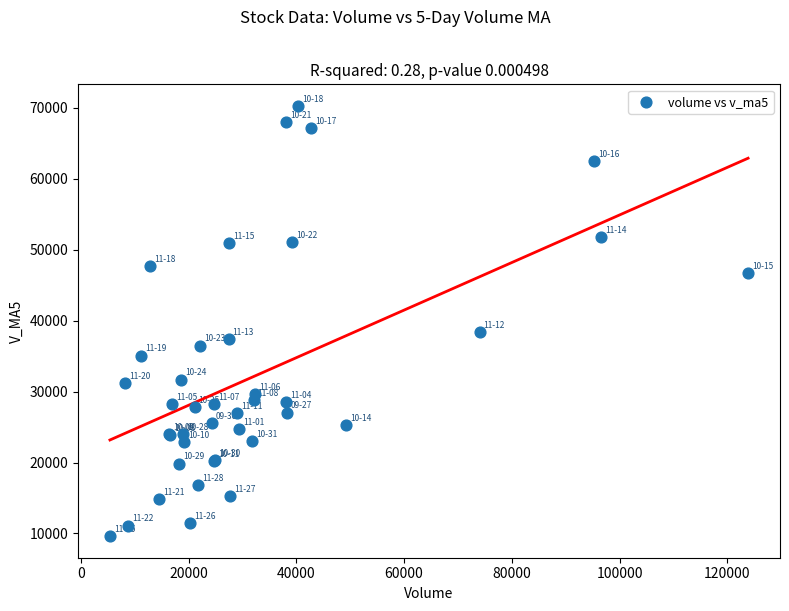

What Y value in the scatter plot is closest to 39946?

38418.3